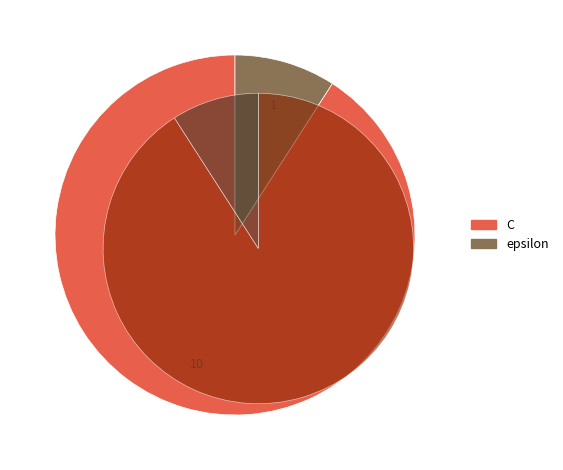

How many segments does this pie chart have?

2